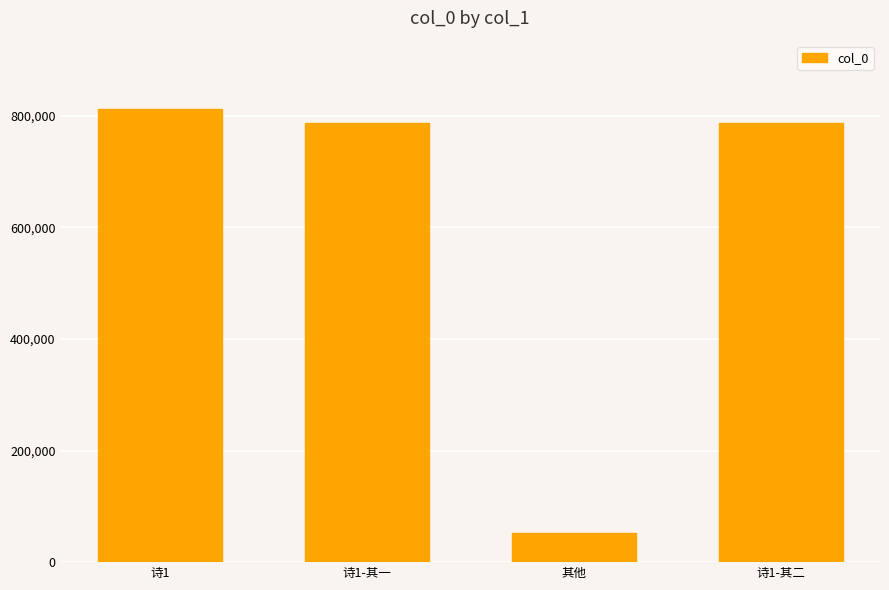

At which category does the chart reach its peak across all series?

诗1